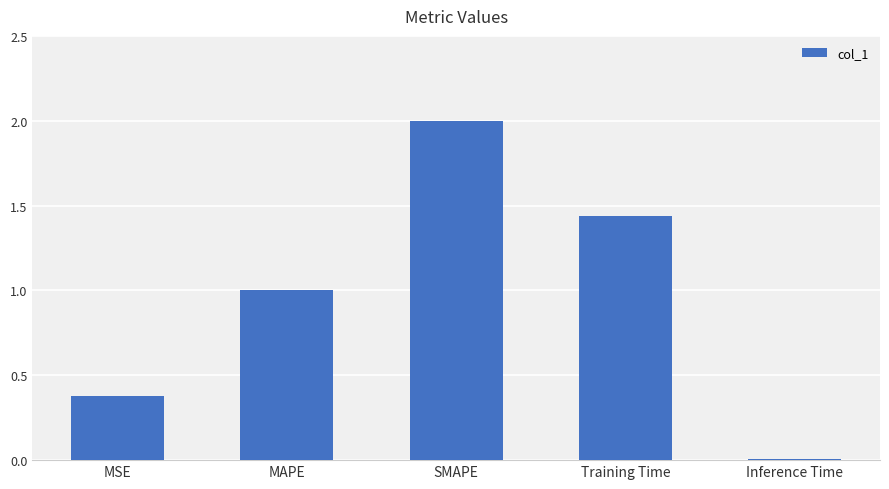

Count the number of values greater than 1.

3